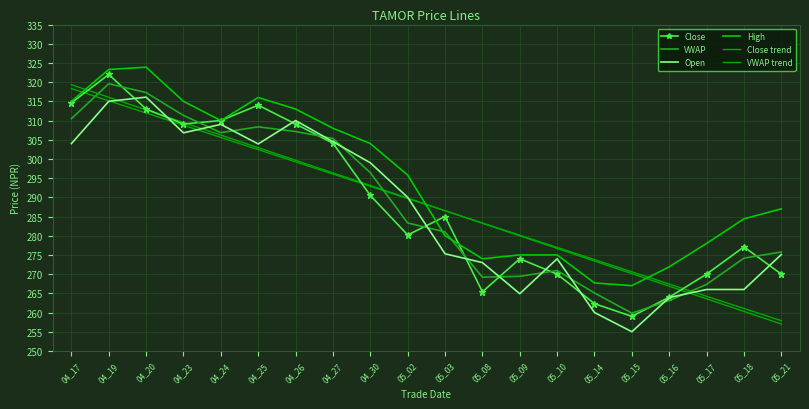

What is the difference between the maximum and minimum values in the VWAP series?

59.8